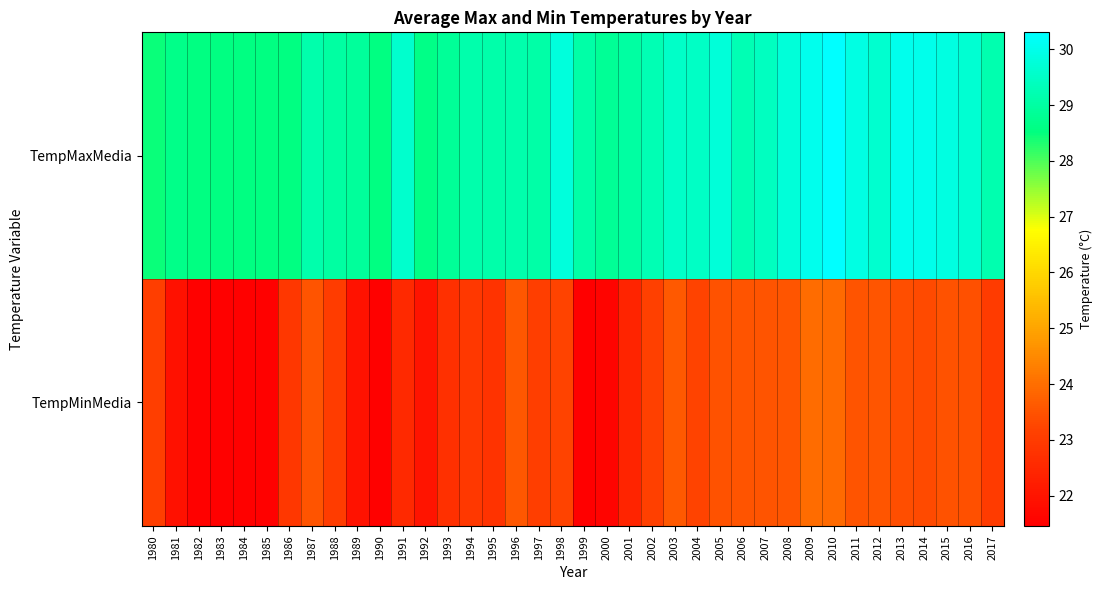

At how many categories does at least one series exceed 25?

38